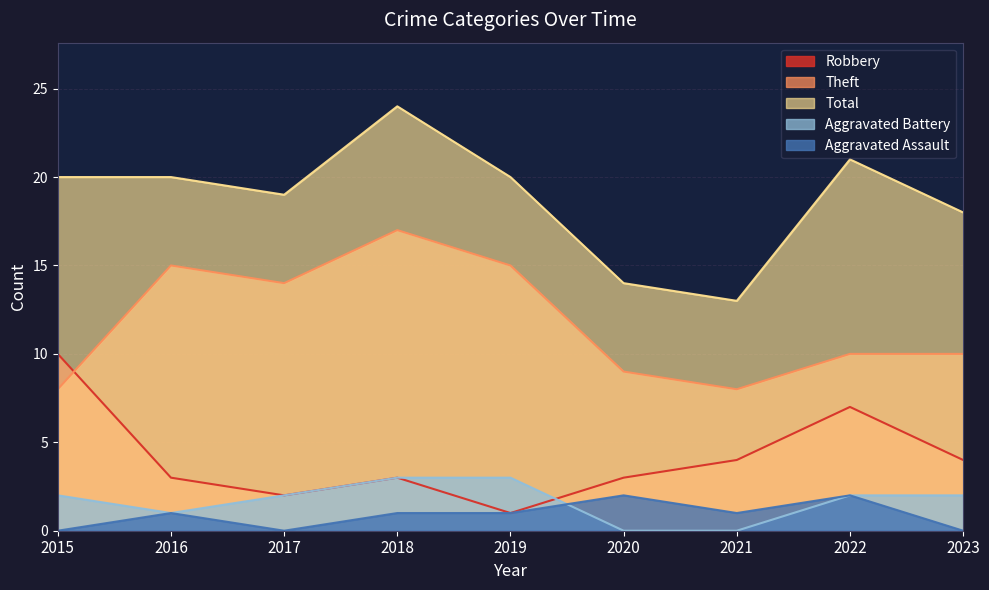

What value does the Total series have at 2023?

18